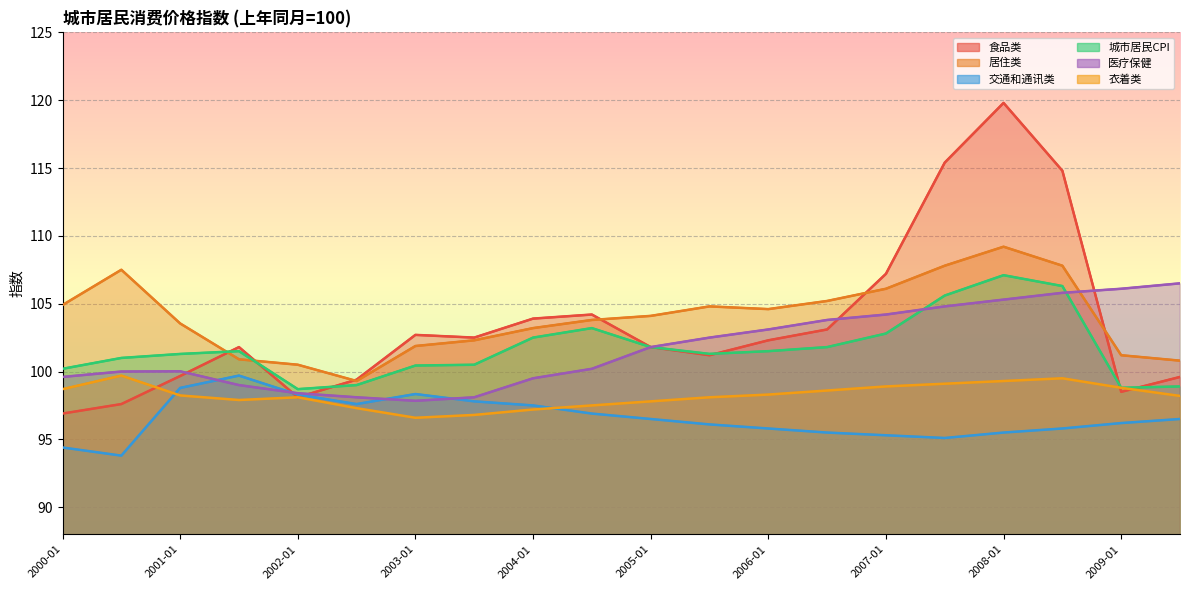

True or false: 医疗保健 has a value of 149.0 at 2000-01.

False